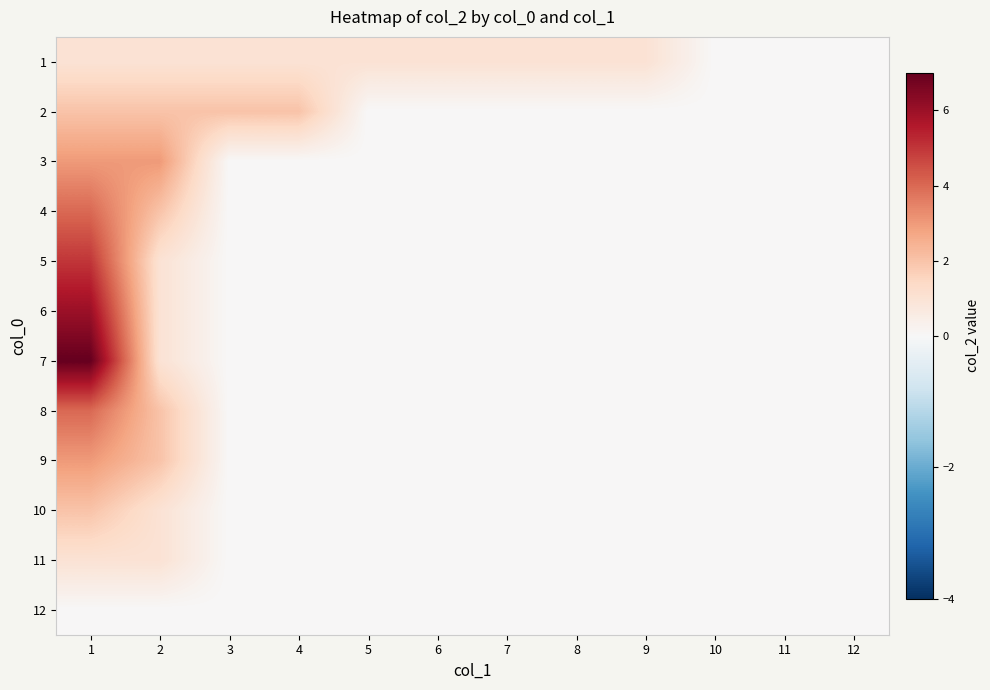

Reading right to left, transcribe all the data shown in this chart.

1: 12=0	11=0	10=0	9=1	8=1	7=1	6=1	5=1	4=1	3=1	2=1	1=1
2: 12=0	11=0	10=0	9=0	8=0	7=0	6=0	5=0	4=2	3=2	2=2	1=2
3: 12=0	11=0	10=0	9=0	8=0	7=0	6=0	5=0	4=0	3=0	2=3	1=3
4: 12=0	11=0	10=0	9=0	8=0	7=0	6=0	5=0	4=0	3=0	2=2	1=4
5: 12=0	11=0	10=0	9=0	8=0	7=0	6=0	5=0	4=0	3=0	2=1	1=5
6: 12=0	11=0	10=0	9=0	8=0	7=0	6=0	5=0	4=0	3=0	2=1	1=6
7: 12=0	11=0	10=0	9=0	8=0	7=0	6=0	5=0	4=0	3=0	2=1	1=7
8: 12=0	11=0	10=0	9=0	8=0	7=0	6=0	5=0	4=0	3=0	2=2	1=4
9: 12=0	11=0	10=0	9=0	8=0	7=0	6=0	5=0	4=0	3=0	2=2	1=3
10: 12=0	11=0	10=0	9=0	8=0	7=0	6=0	5=0	4=0	3=0	2=1	1=2
11: 12=0	11=0	10=0	9=0	8=0	7=0	6=0	5=0	4=0	3=0	2=1	1=1
12: 12=0	11=0	10=0	9=0	8=0	7=0	6=0	5=0	4=0	3=0	2=0	1=0